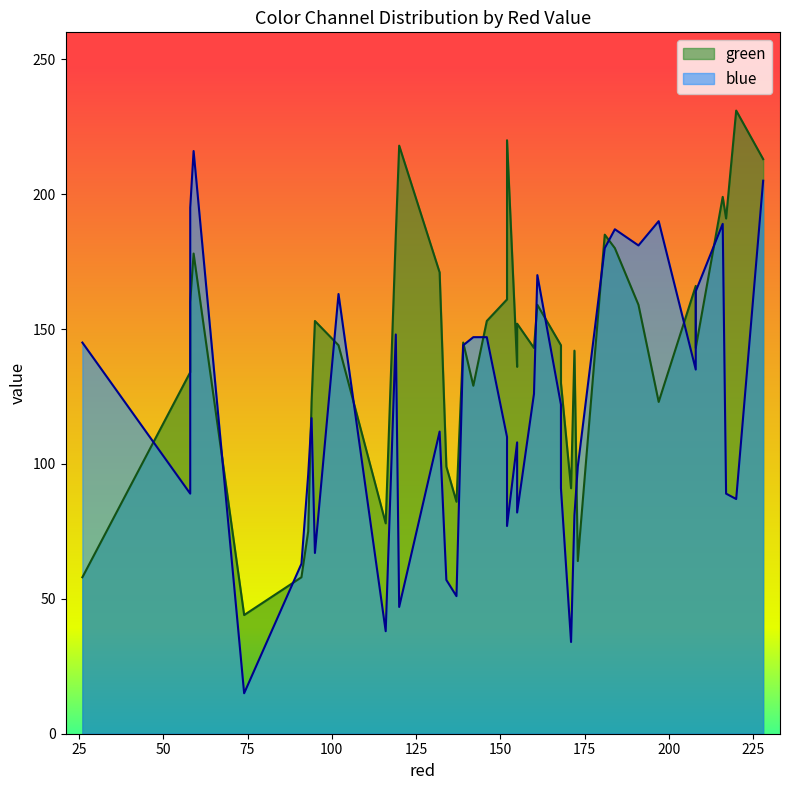

Which series ends up on top after the final intersection of blue and green?

green